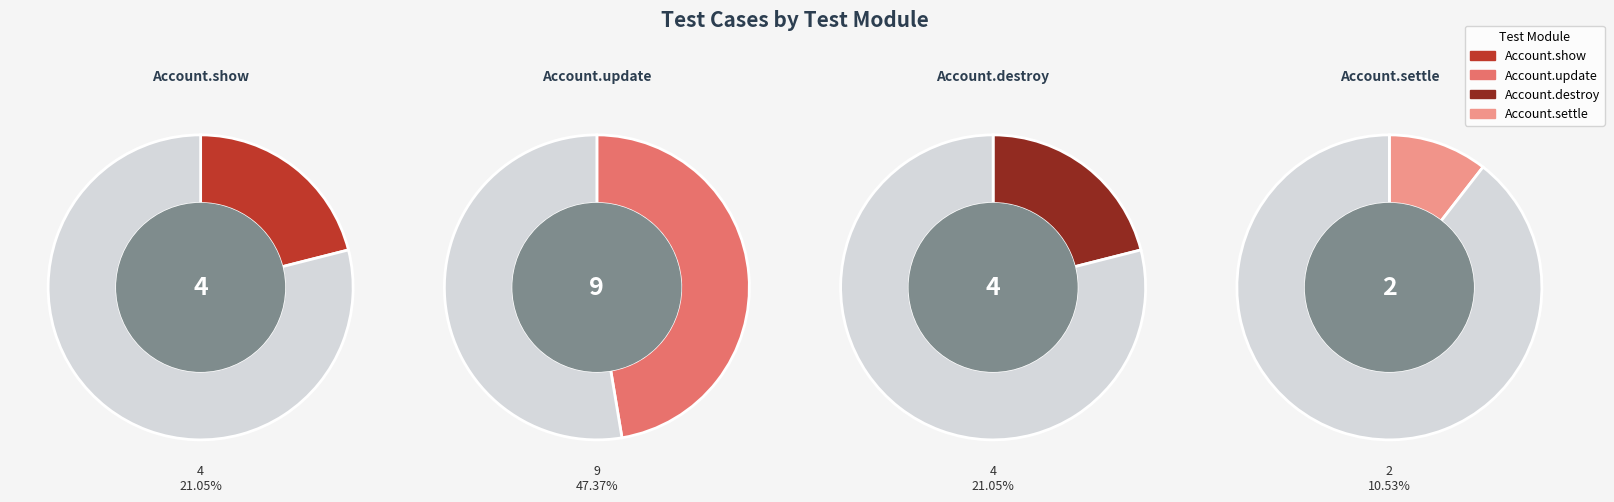

How many segments does this pie chart have?

4